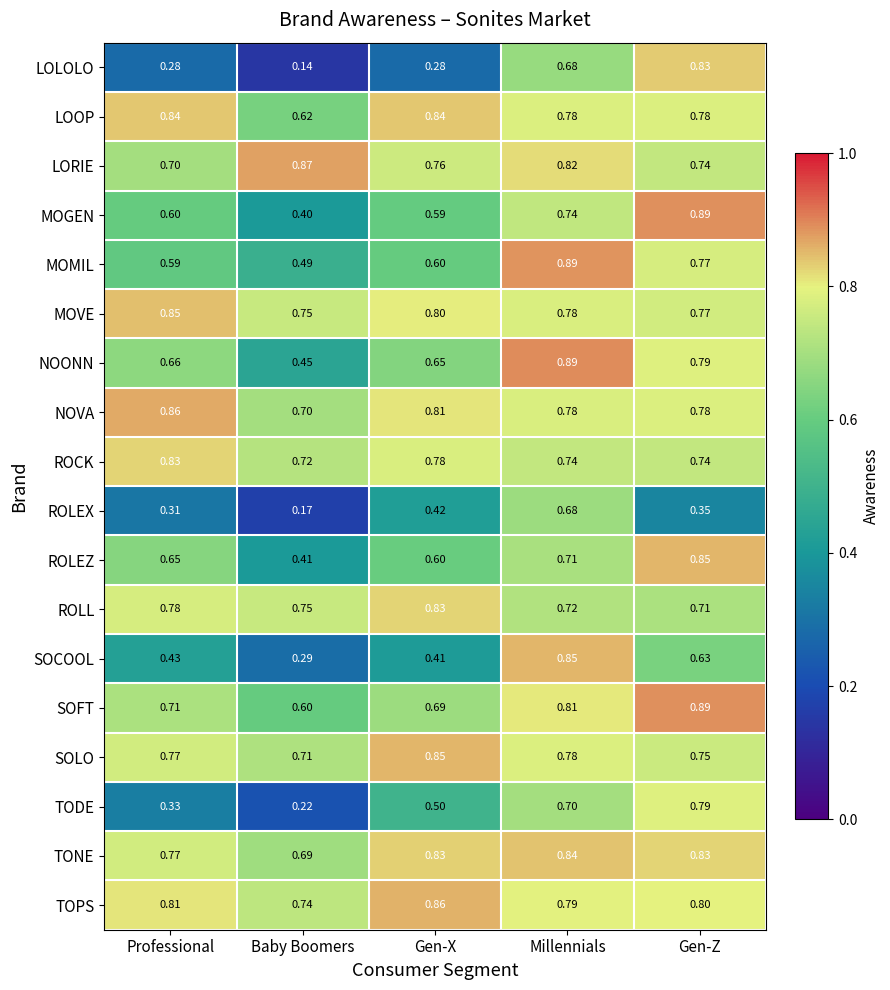

At which label is ROCK closest to 0?

Baby Boomers